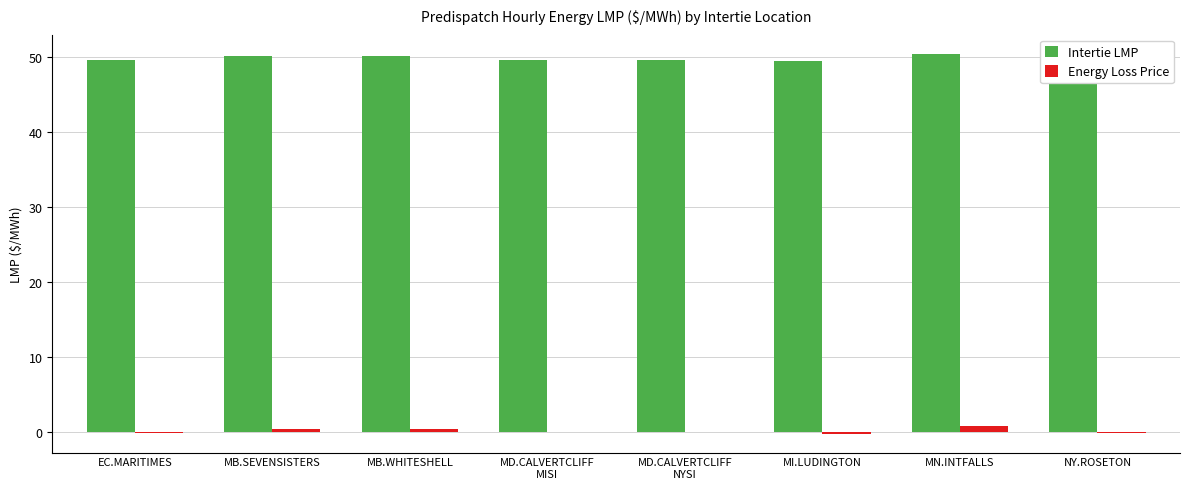

Which series has the largest total across all categories?

Intertie LMP